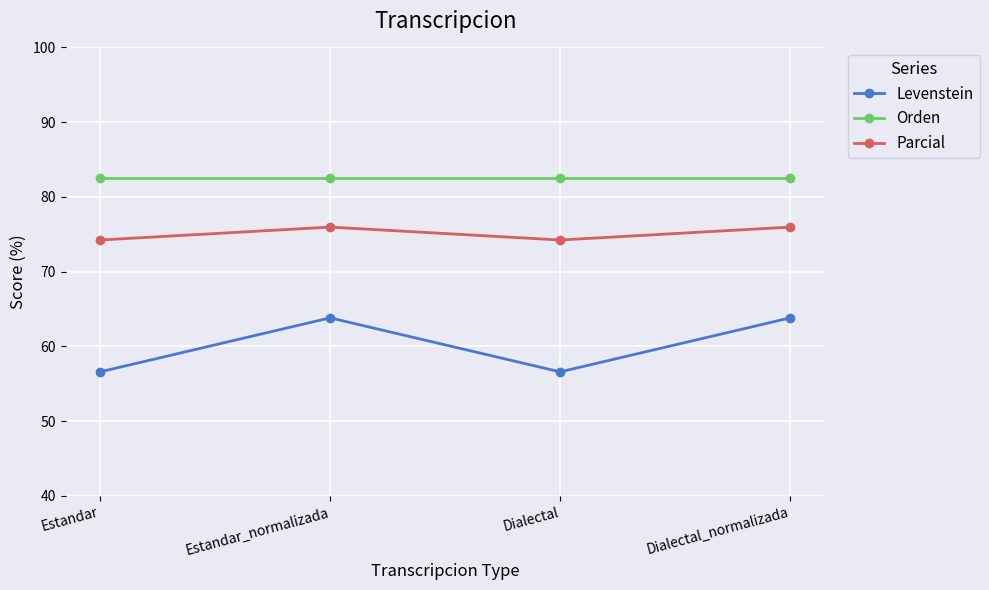

What is the sum of all Parcial values?

300.4